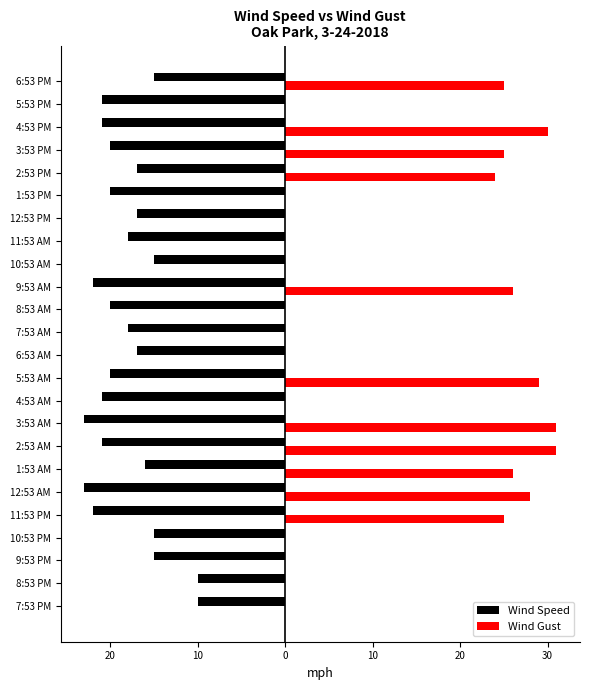

Rank the series by their average value, from highest to lowest.

Wind Gust, Wind Speed